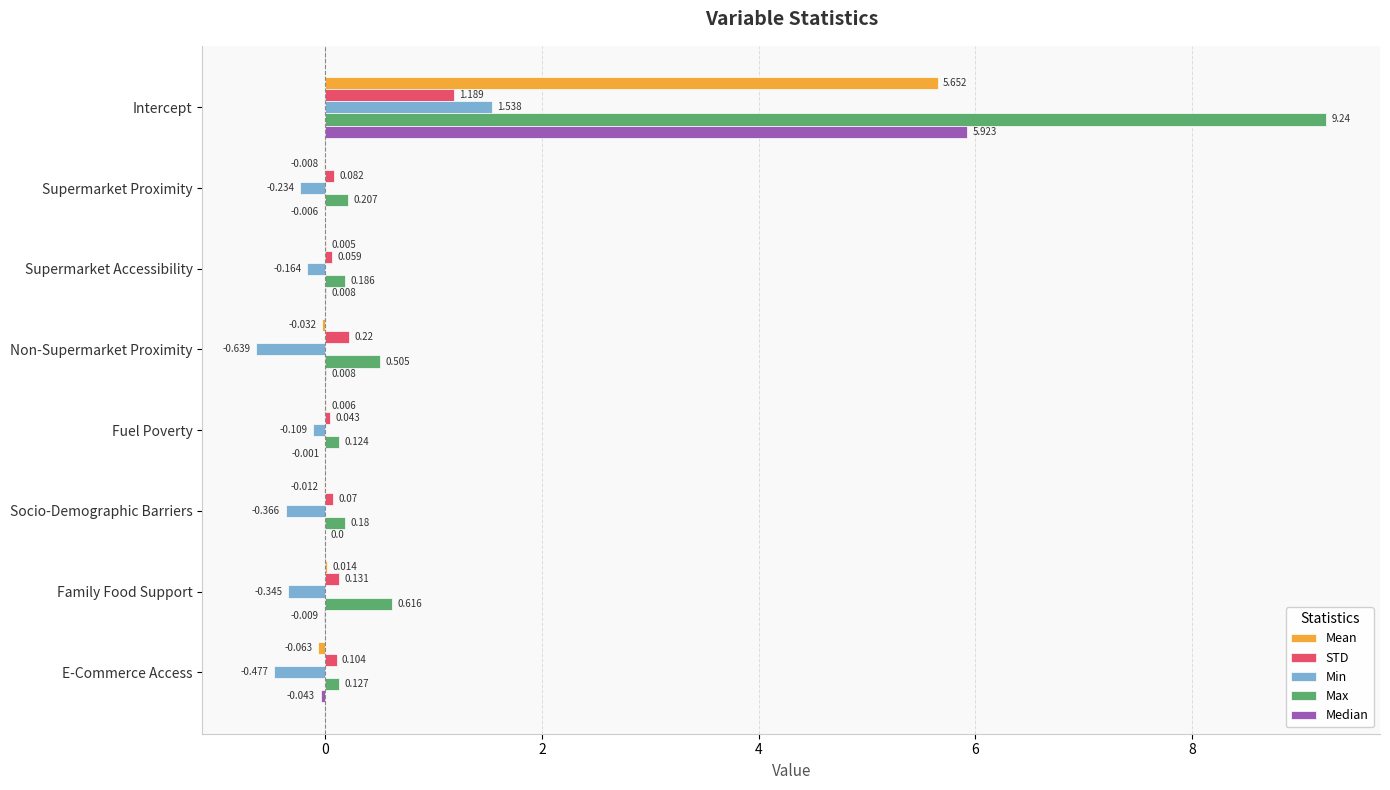

Which label corresponds to the largest value in the chart?

Intercept